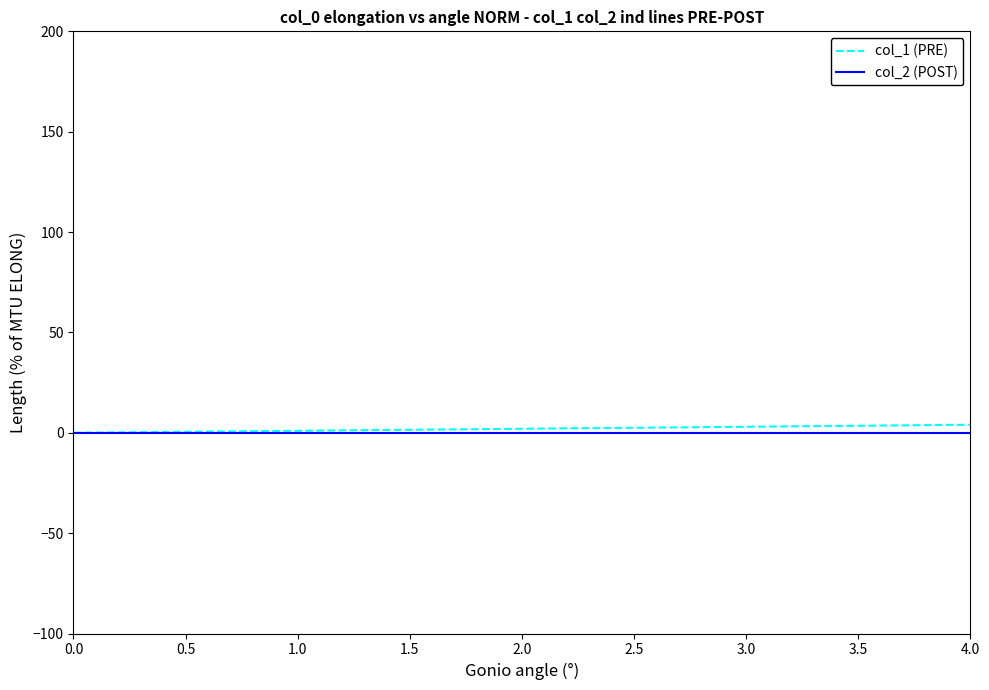

What is the label of the 4th point from the left?

3.0